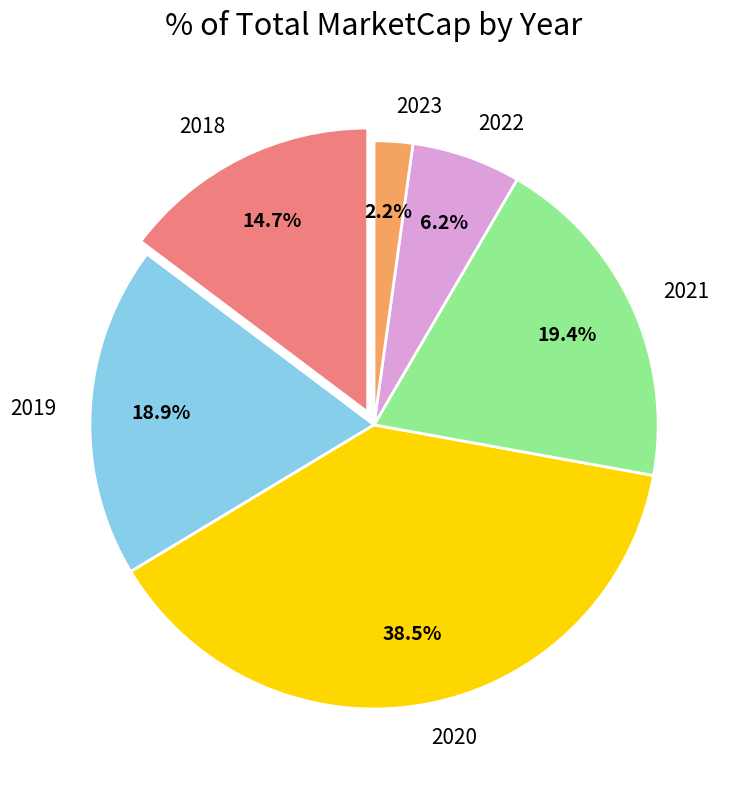

Rank the categories by value from highest to lowest.

2020, 2021, 2019, 2018, 2022, 2023